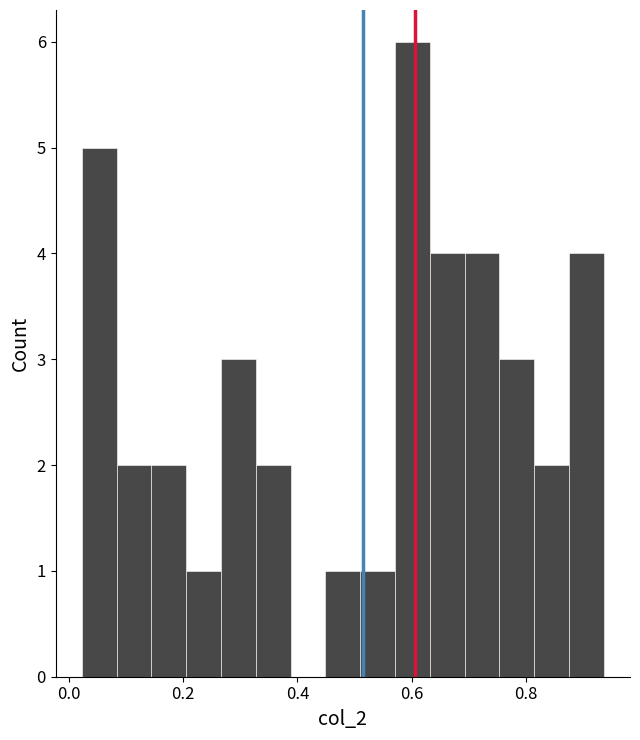

Read against the x-axis, roughly where is the centre of the tallest bar?

0.60